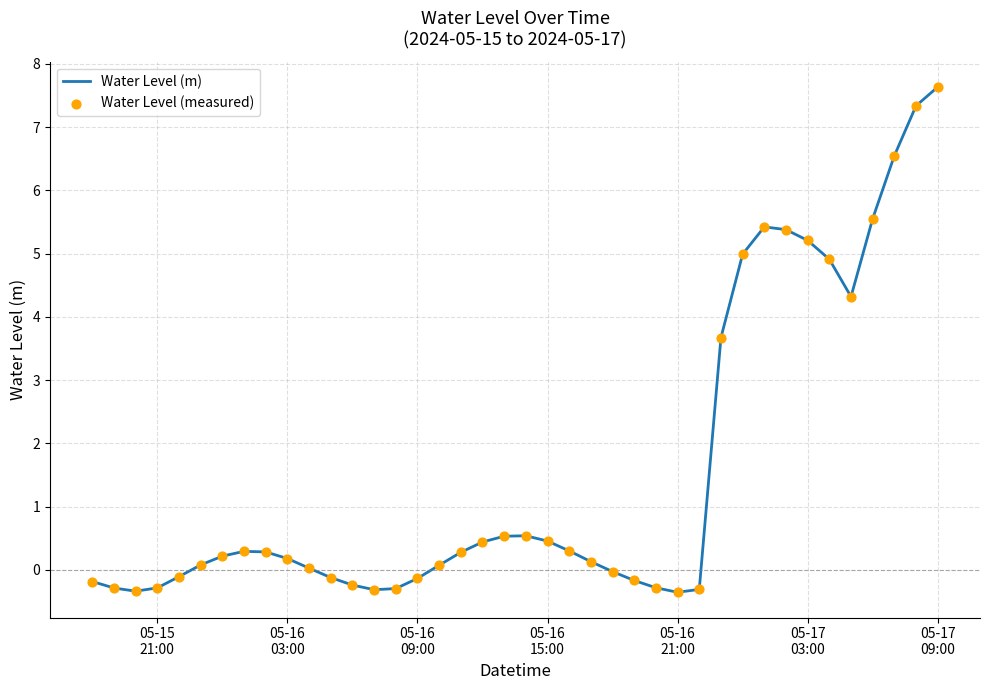

What is the minimum value shown in the chart?

-0.4